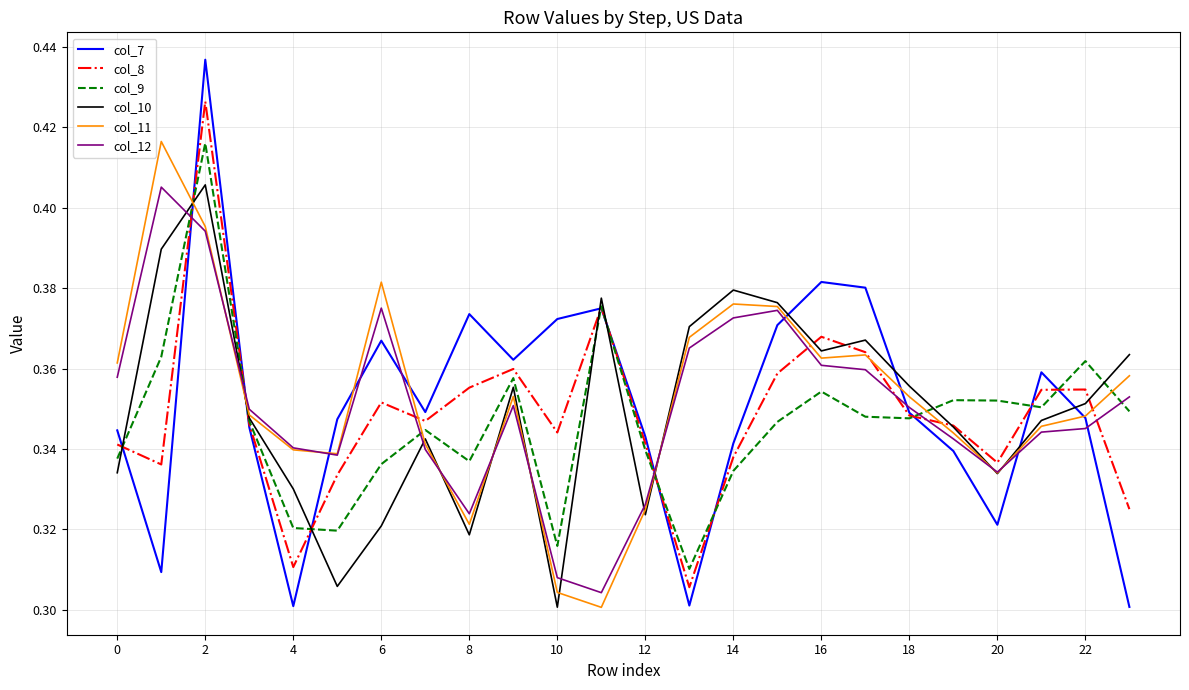

Is this an area chart (filled region under the line)?

No